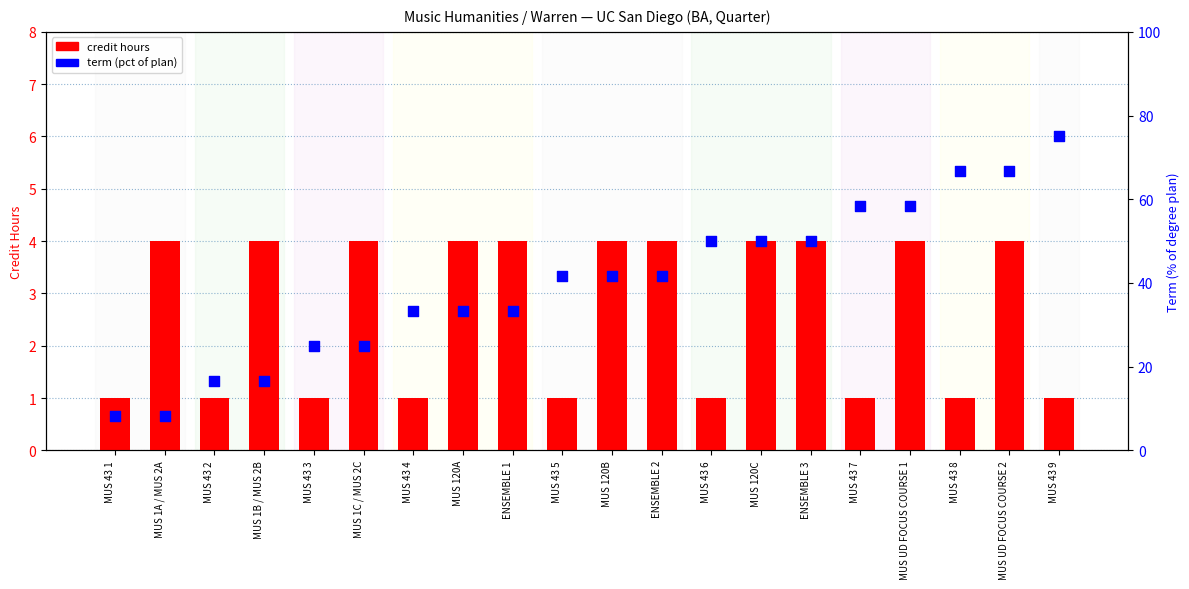

At which category is the sum across all series the highest?

MUS 43 9